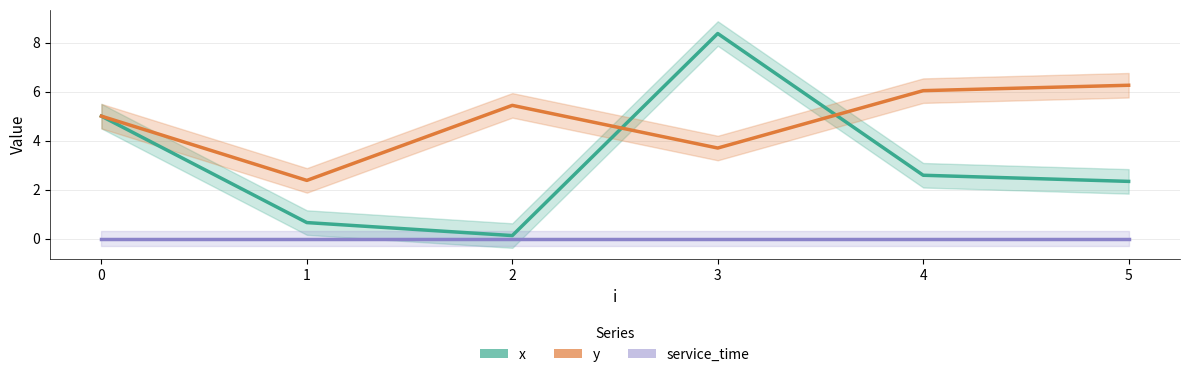

The value of x at 3 is 8.4. True or false?

True